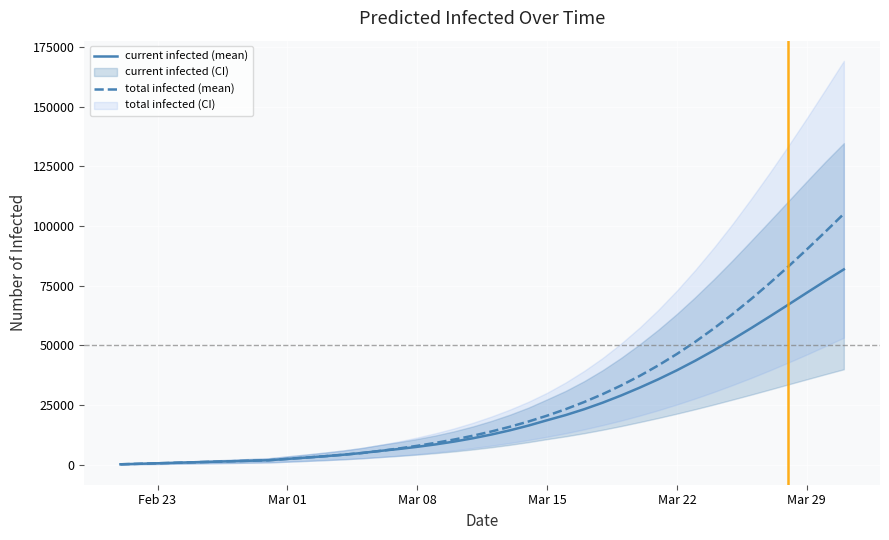

What is the lowest value of the predicted_total_infected_mean series?

213